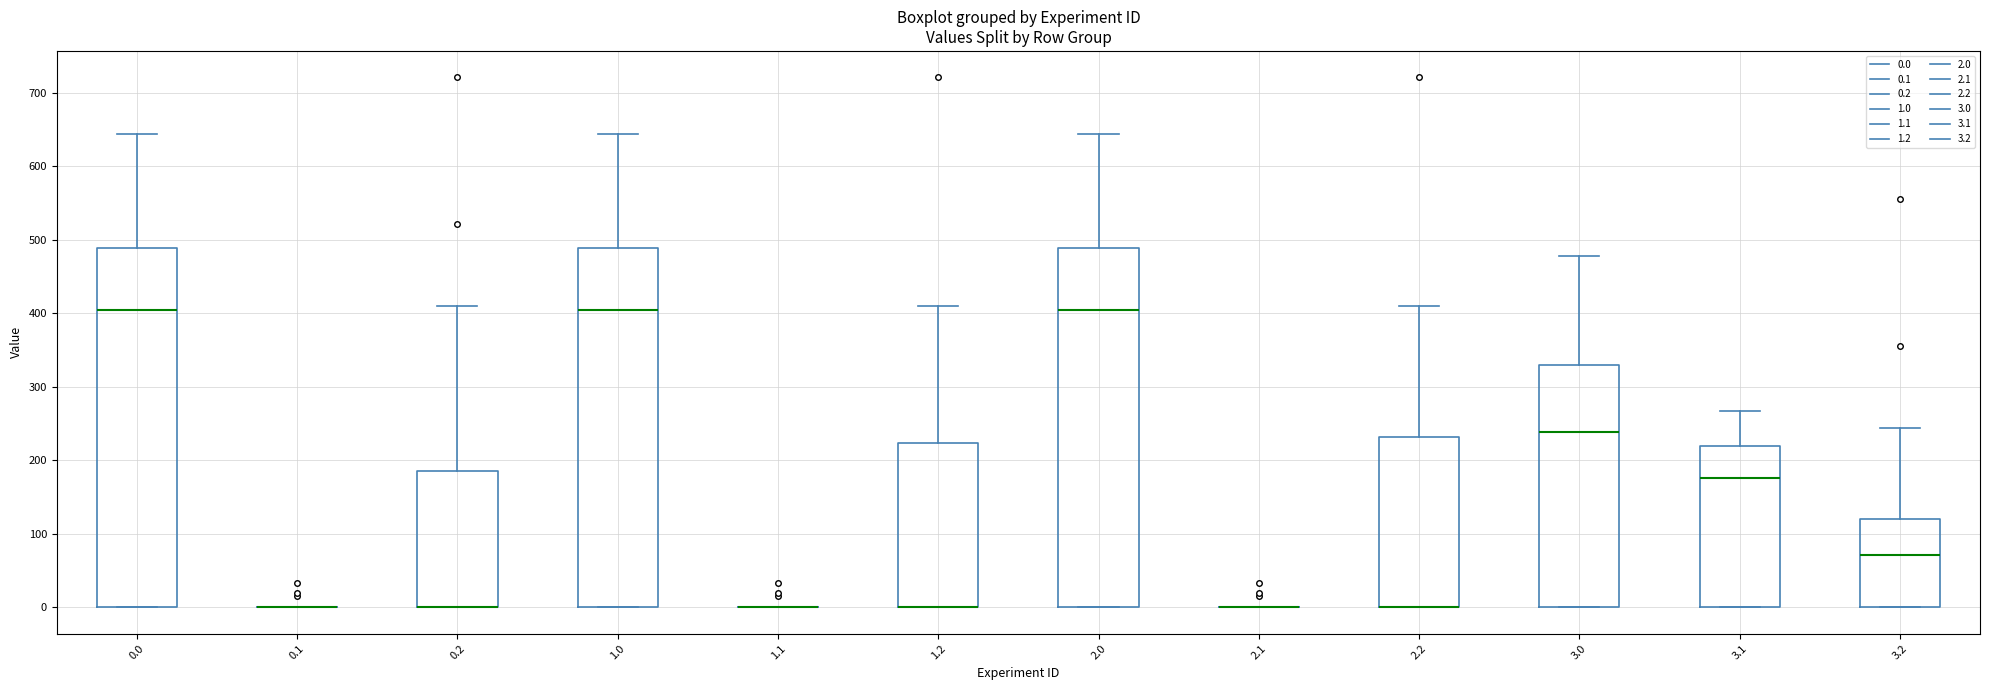

Reading left to right, transcribe this box plot: for each box, give where its median line is, the range the box spans, and where its two whiskers end, as read against the y-axis. The values are not printed on the chart, so give them approximately, as read against the axis.

0.0: median 400, box 0 to 490, whiskers 0 to 640
0.1: box collapsed to a line at 0, whiskers 0 to 0
0.2: median 0 (drawn on the box's lower edge), box 0 to 180, whiskers 0 to 410
1.0: median 400, box 0 to 490, whiskers 0 to 640
1.1: box collapsed to a line at 0, whiskers 0 to 0
1.2: median 0 (drawn on the box's lower edge), box 0 to 220, whiskers 0 to 410
2.0: median 400, box 0 to 490, whiskers 0 to 640
2.1: box collapsed to a line at 0, whiskers 0 to 0
2.2: median 0 (drawn on the box's lower edge), box 0 to 230, whiskers 0 to 410
3.0: median 240, box 0 to 330, whiskers 0 to 480
3.1: median 180, box 0 to 220, whiskers 0 to 270
3.2: median 70, box 0 to 120, whiskers 0 to 240